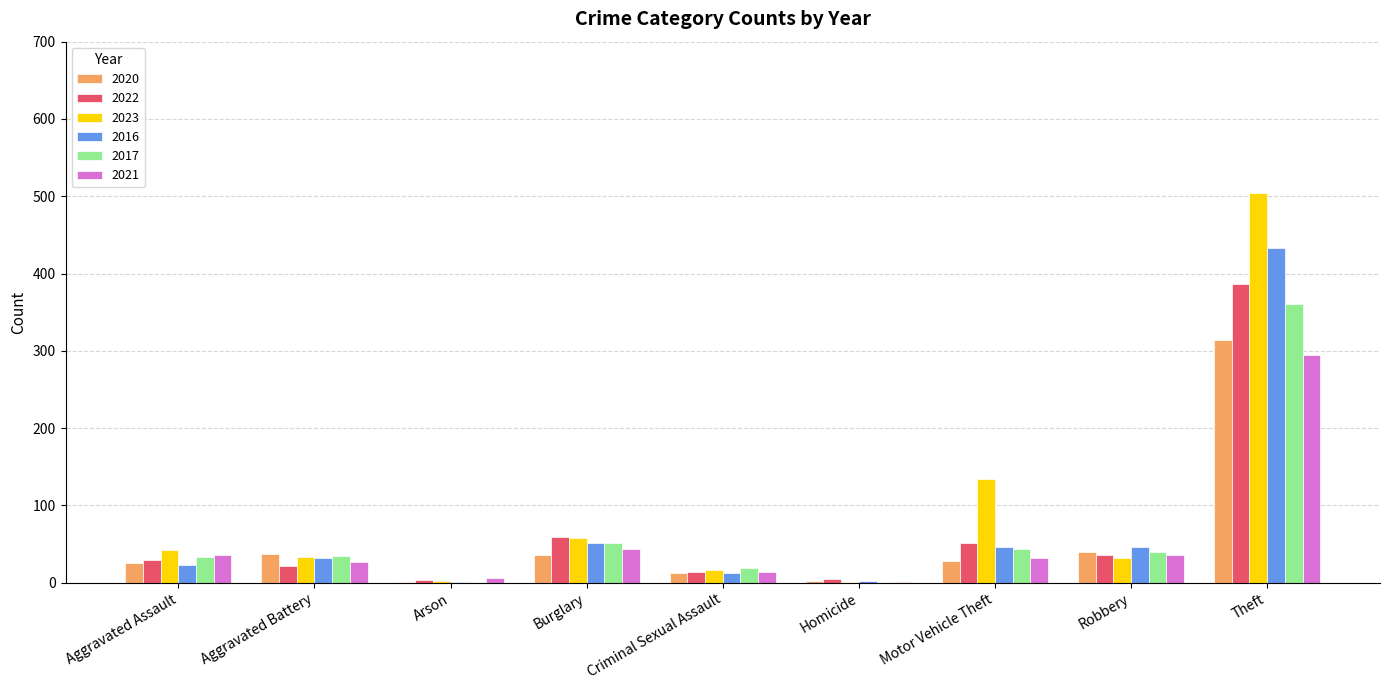

The value of 2016 at Criminal Sexual Assault is 13. True or false?

True